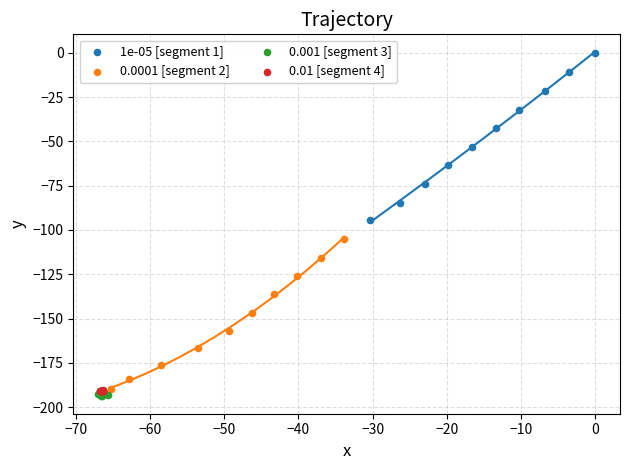

Which series has the largest Y range (max minus min)?

1e-05 [segment 1]